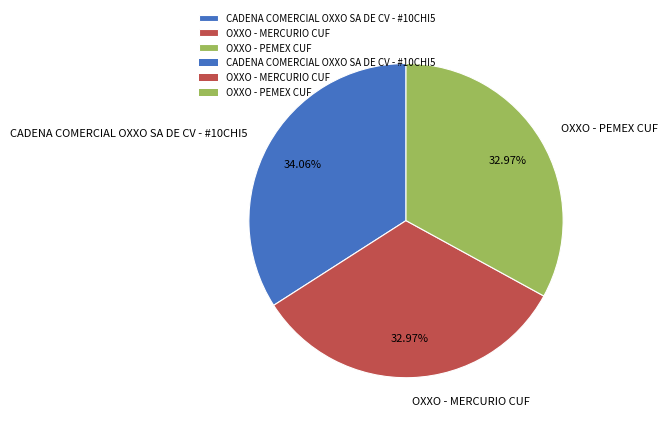

How many slices are in this pie chart?

3